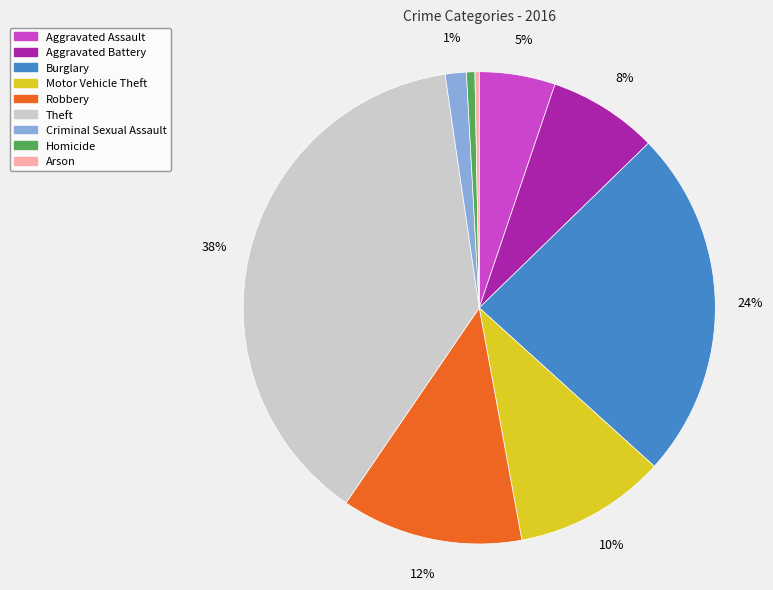

Does Criminal Sexual Assault represent more than half of the total?

No